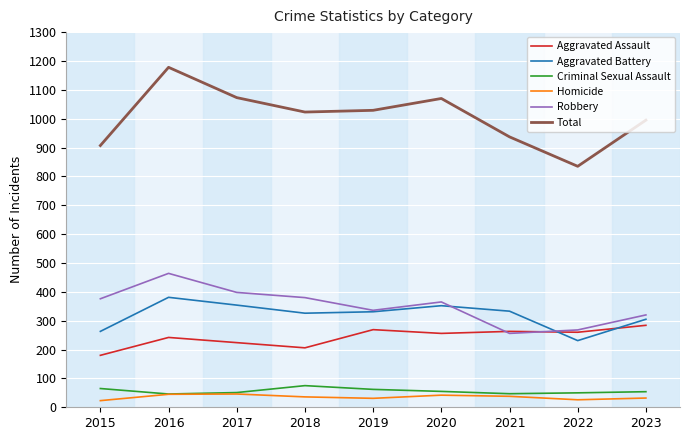

Is the value of Aggravated Assault at 2021 greater than the value of Criminal Sexual Assault at 2022?

Yes